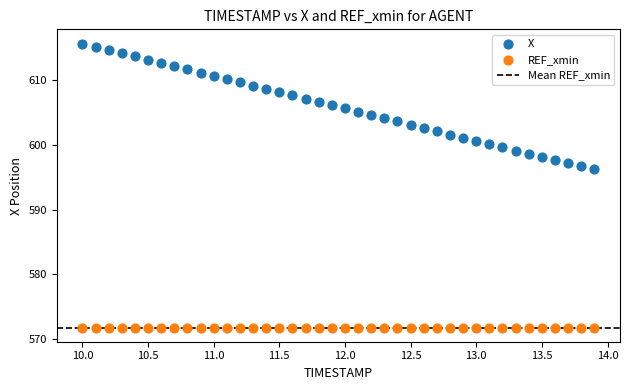

Which series reaches the maximum Y coordinate?

X